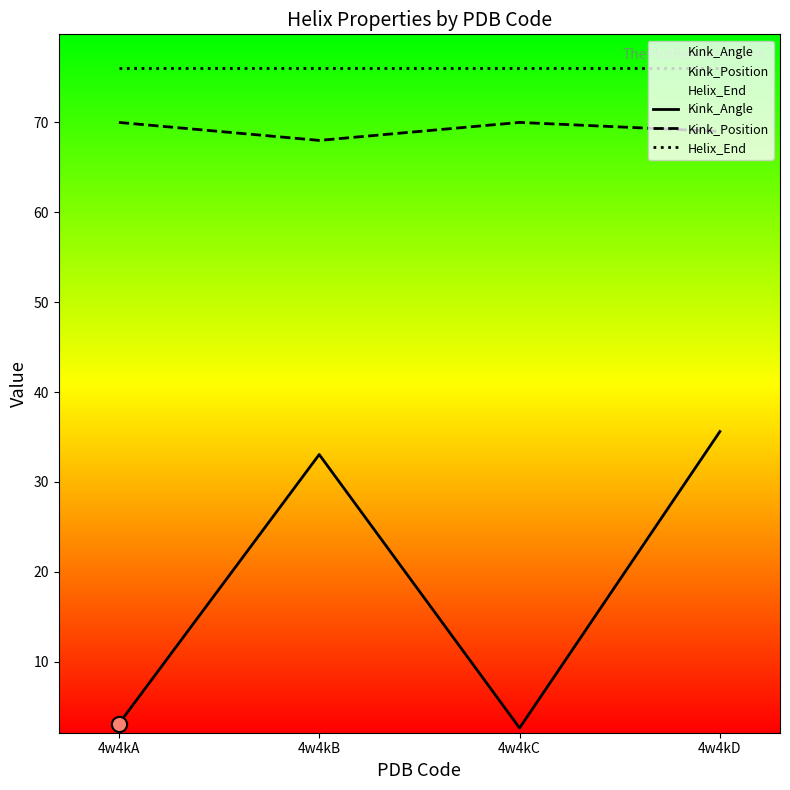

Which series has the largest Y range (max minus min)?

Kink_Angle